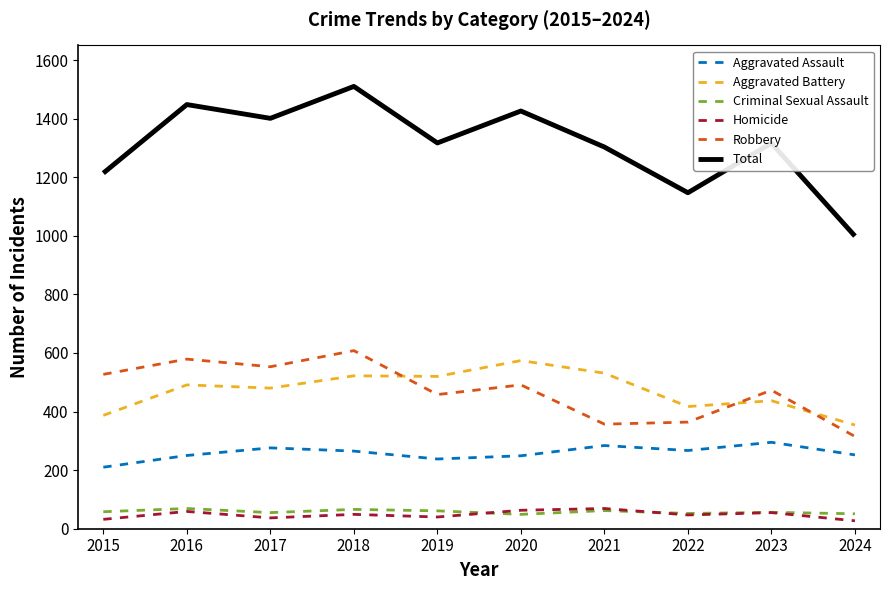

What is the greatest value displayed?

1510